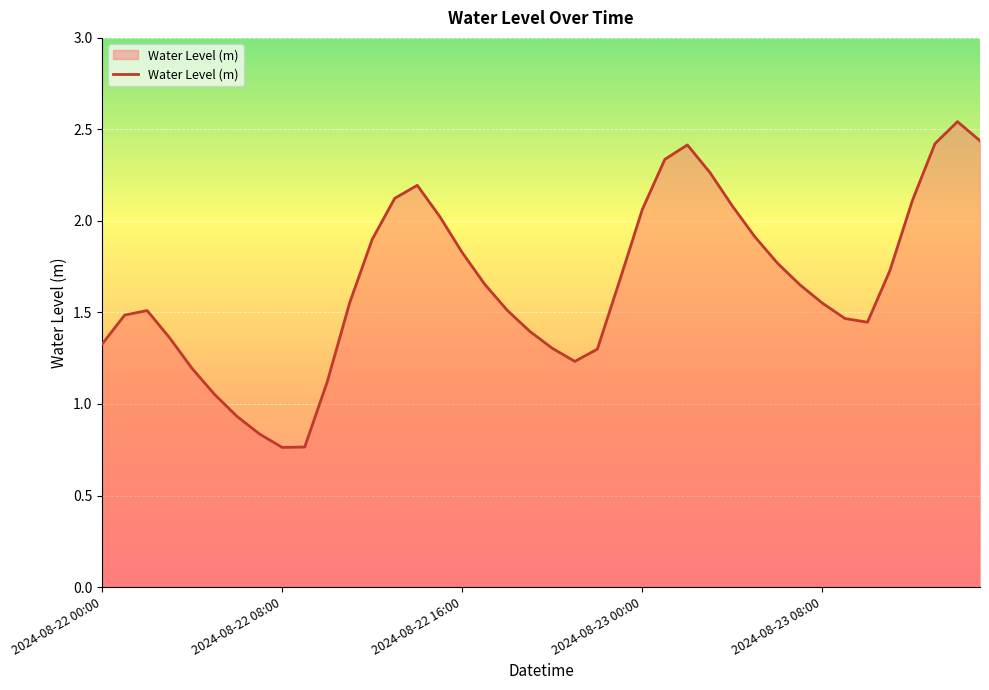

How many lines are shown in the chart?

1